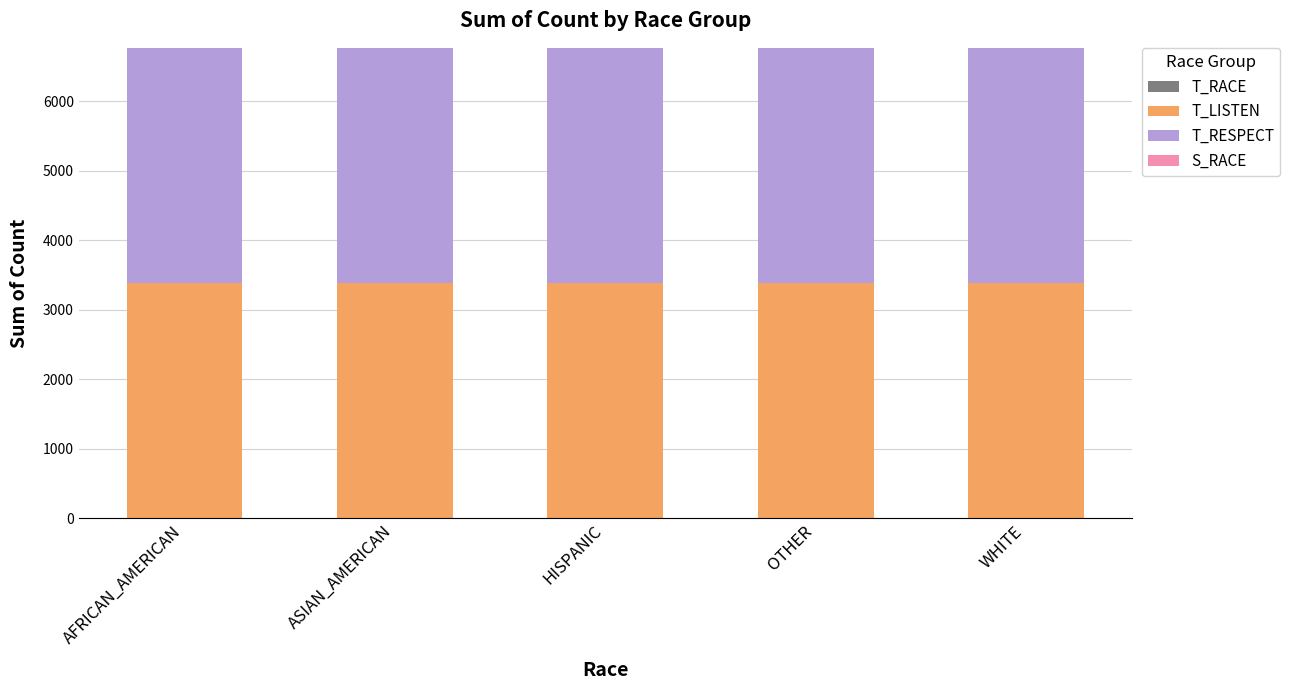

How many data points does each series have?

5